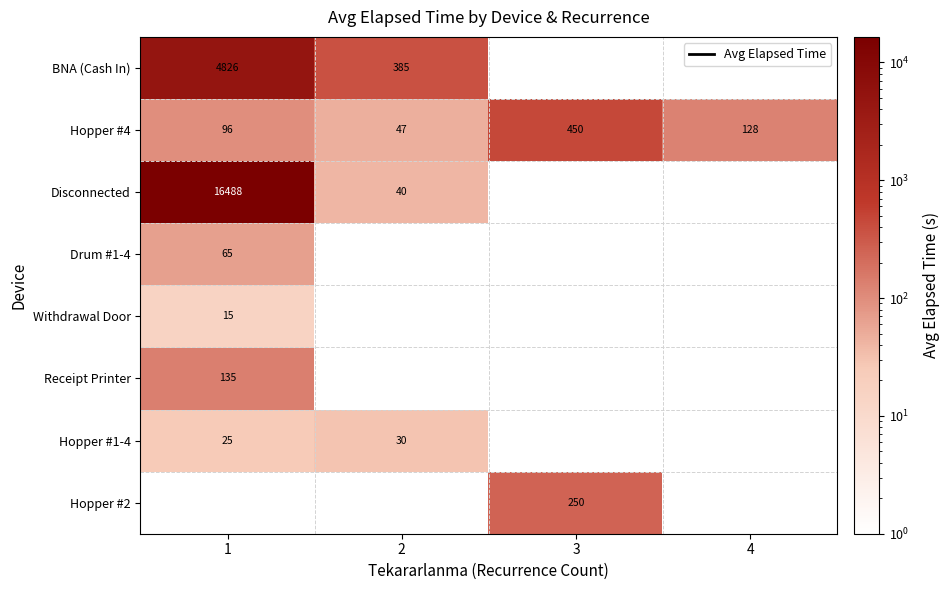

Count the number of categories in the chart.

4